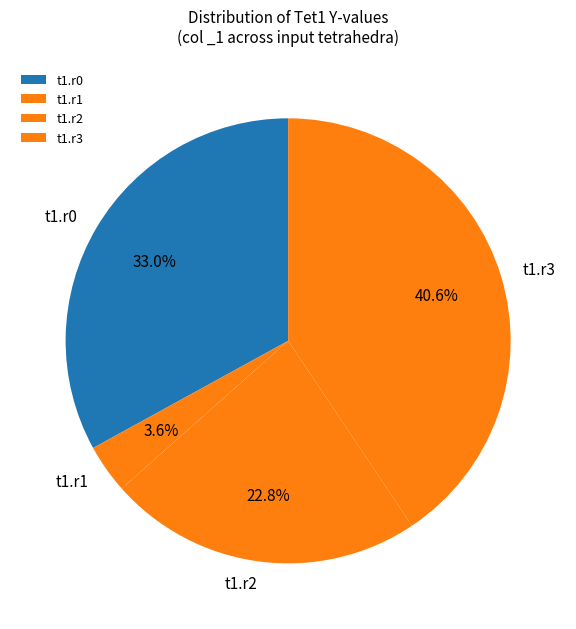

To the nearest percent, what portion does t1.r0 represent?

33%